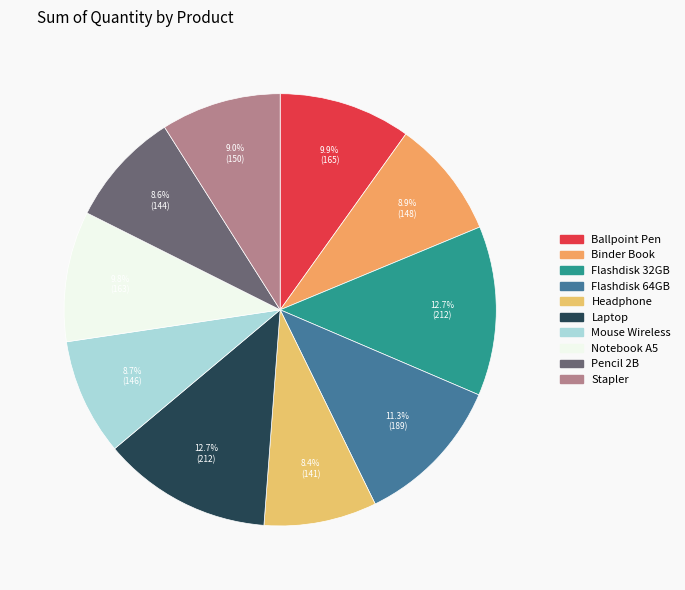

To the nearest percent, what portion does Laptop represent?

13%